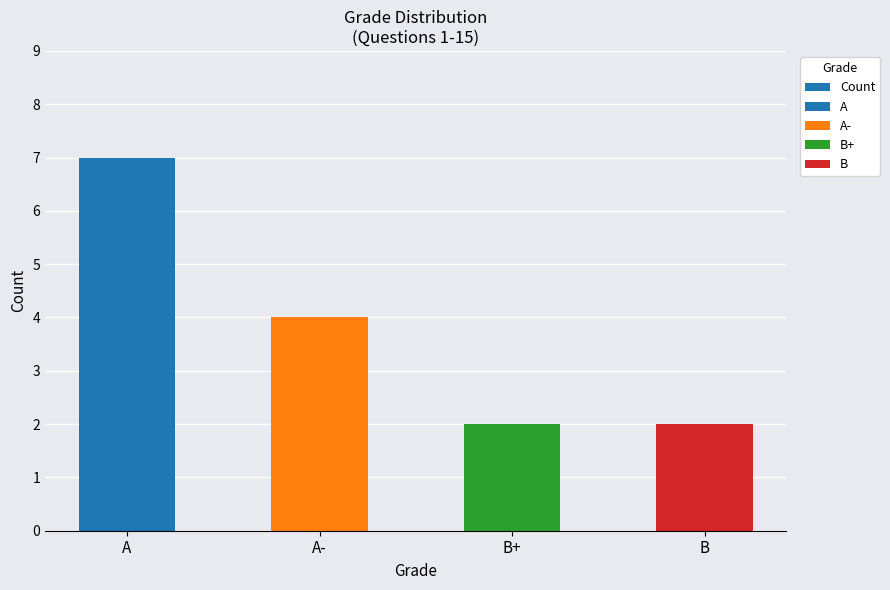

What is the ratio of the value at B to the value at B+?

1.0